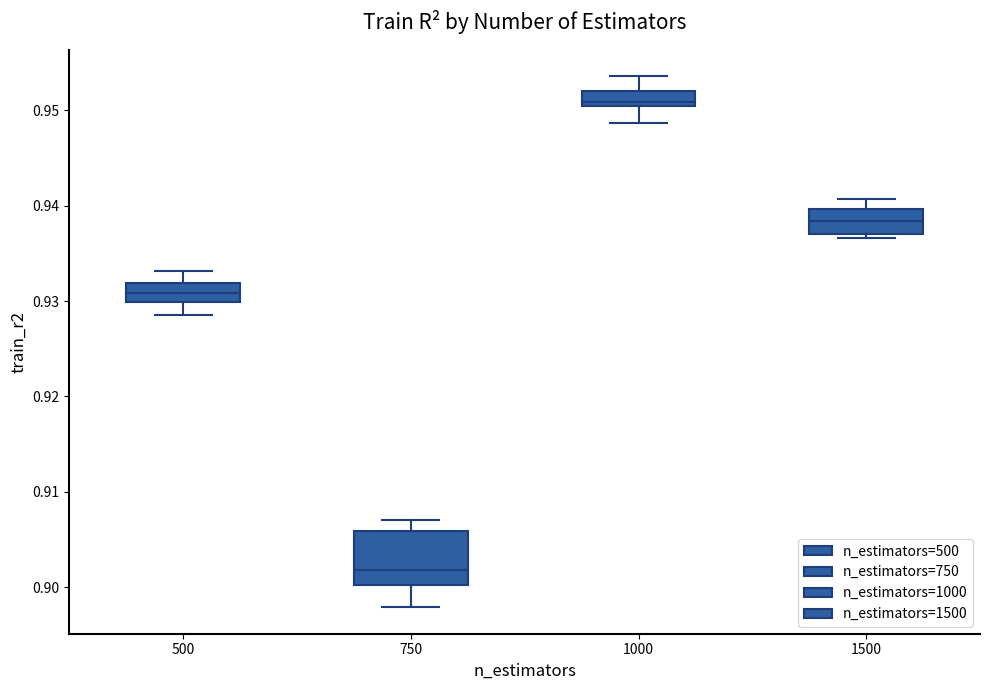

Which box has the lowest median line?

750